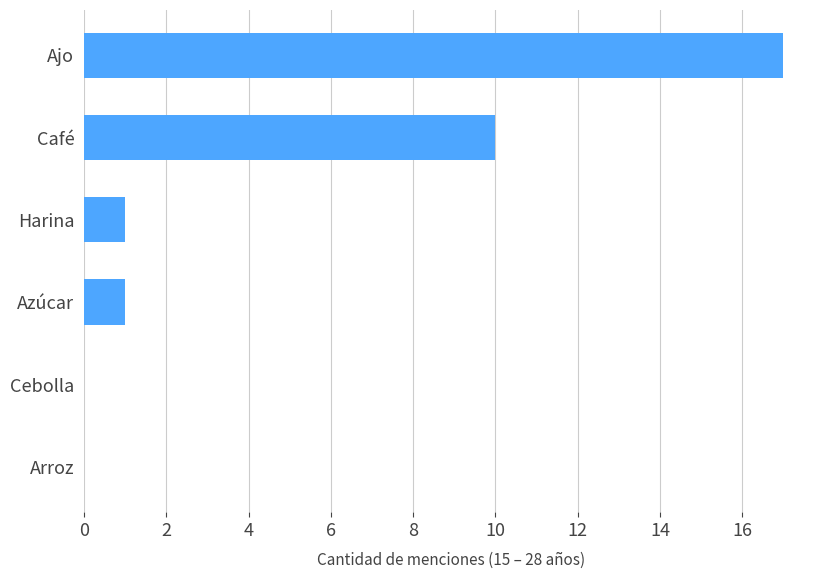

Is it true that the value at Cebolla is 8?

False